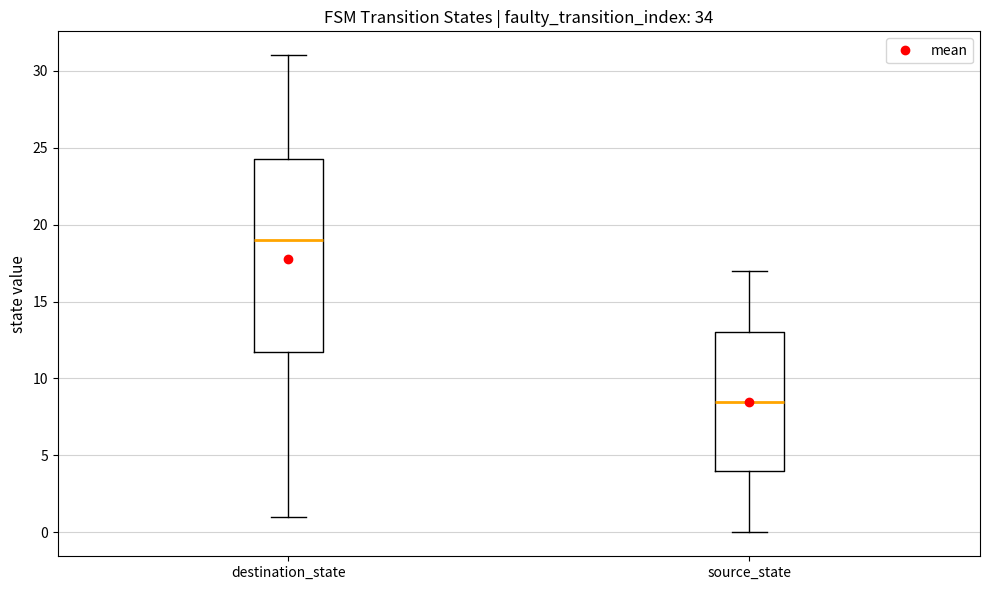

Reading left to right, transcribe this box plot: for each box, give where its median line is, the range the box spans, and where its two whiskers end, as read against the y-axis. The values are not printed on the chart, so give them approximately, as read against the axis.

destination_state: median 19.0, box 12.0 to 24.5, whiskers 1.0 to 31.0
source_state: median 8.5, box 4.0 to 13.0, whiskers 0.0 to 17.0